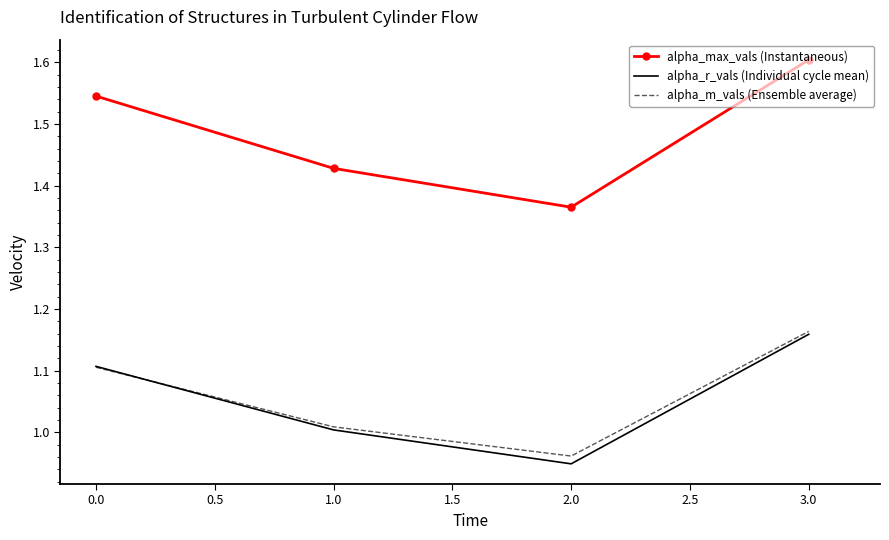

At which label does alpha_max_vals (Instantaneous) reach its peak?

3.0